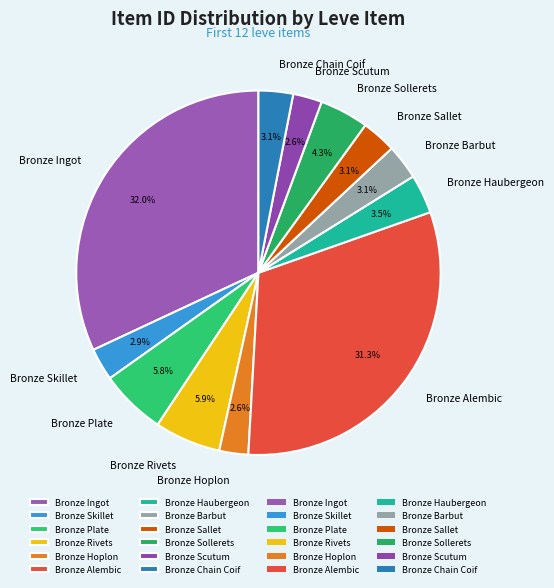

Is the sum of Bronze Ingot and Bronze Plate greater than half?

No